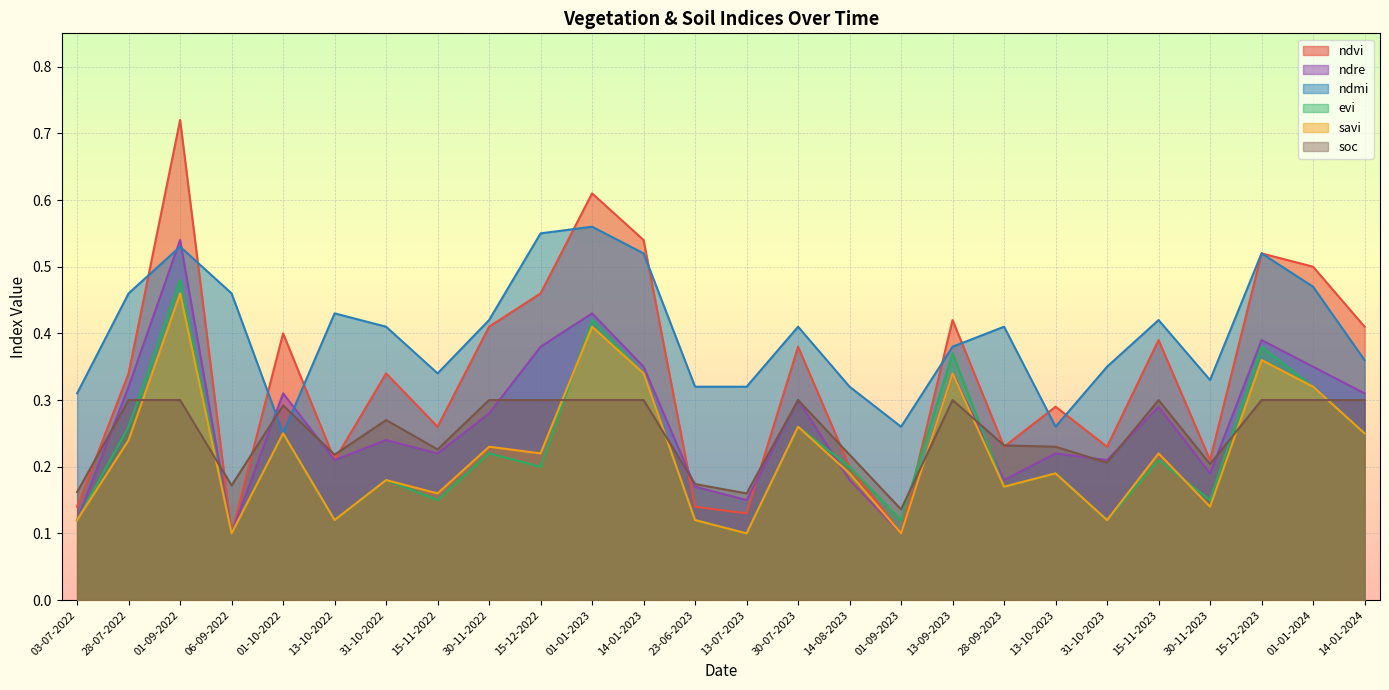

What position from the right is 15-12-2022?

17